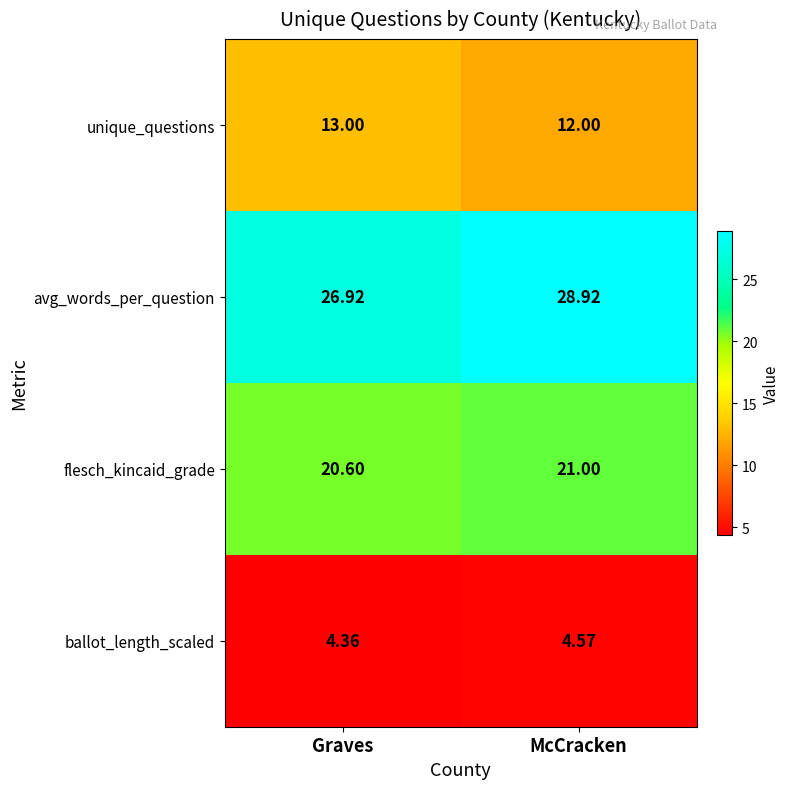

Rank the series at Graves from lowest to highest value.

ballot_length_scaled, unique_questions, flesch_kincaid_grade, avg_words_per_question